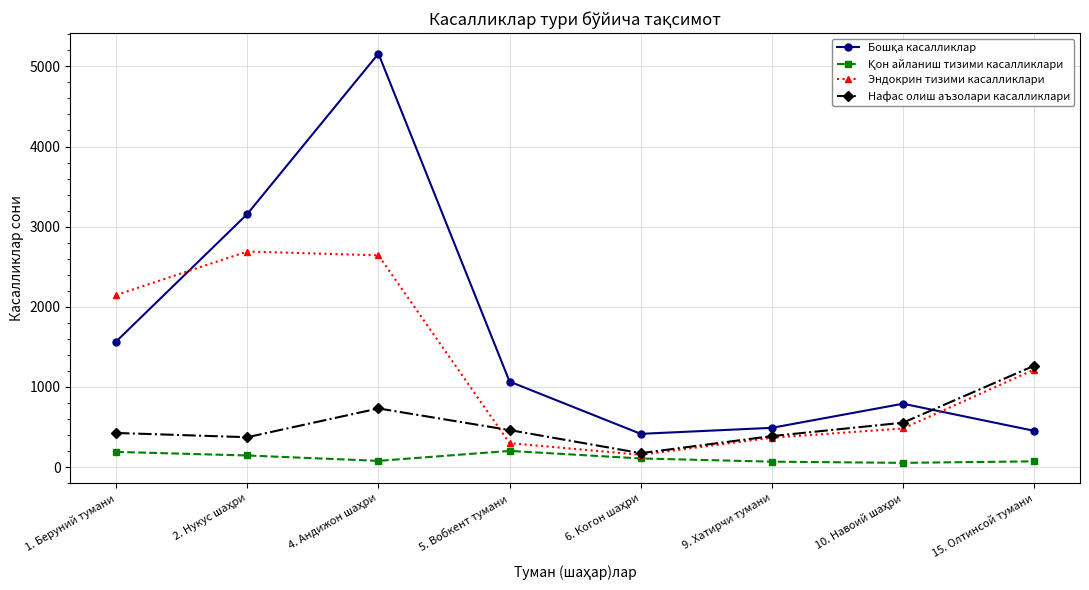

At how many categories does at least one series exceed 1143?

4